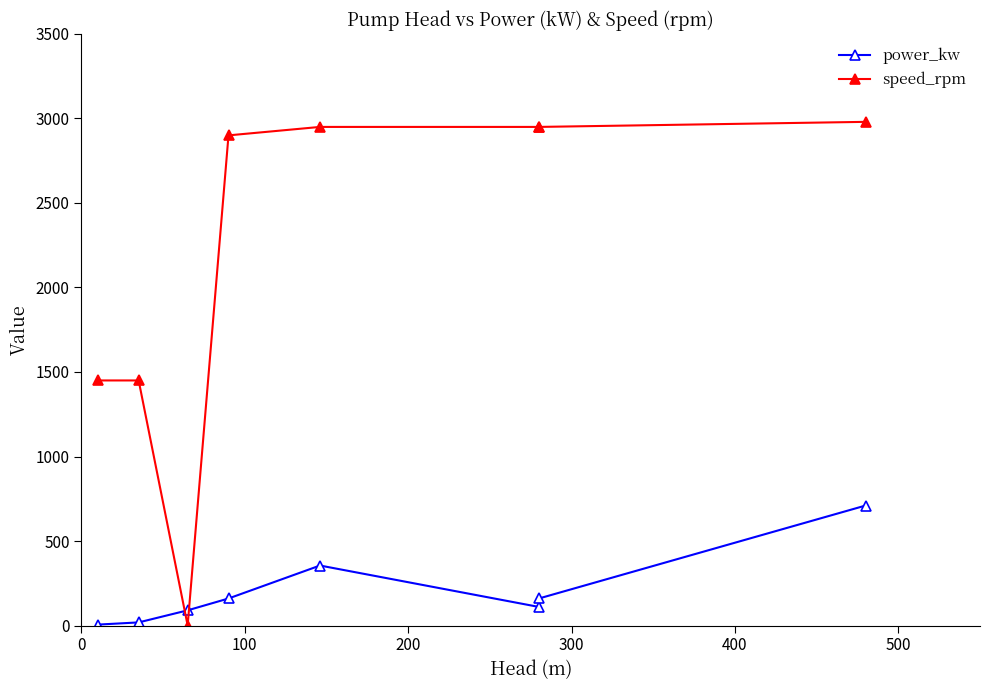

What is the total value across all series at 400?

3060.0